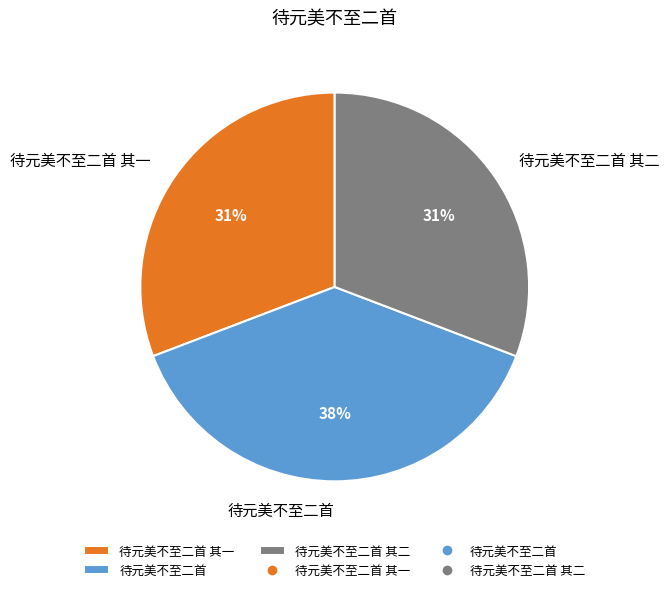

Which category has the biggest portion of the pie?

待元美不至二首